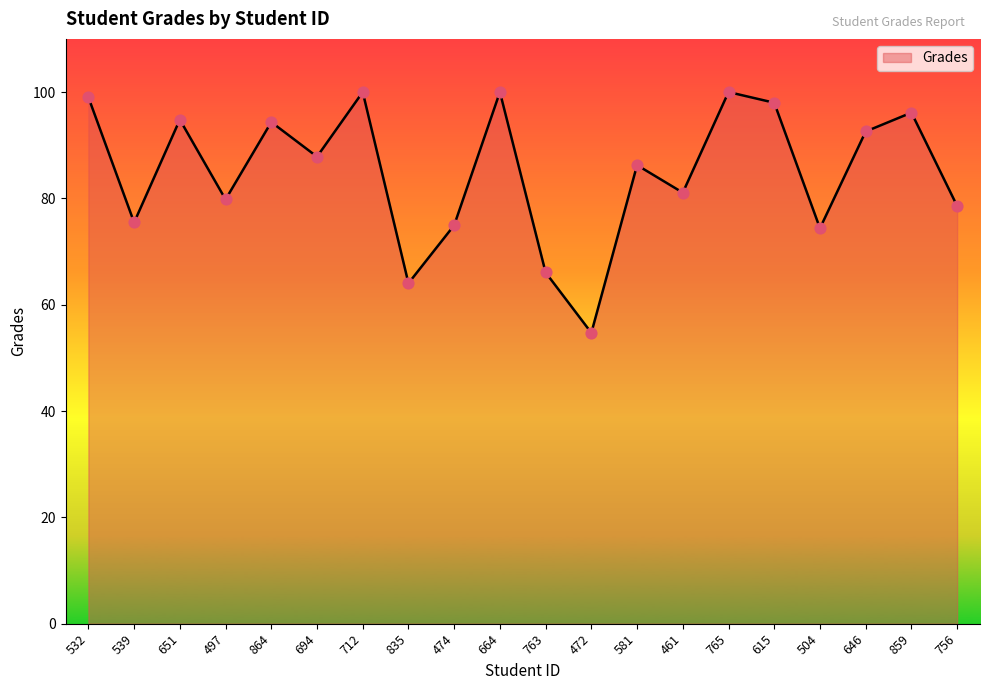

What is the ratio of the value at 461 to the value at 864?

0.9